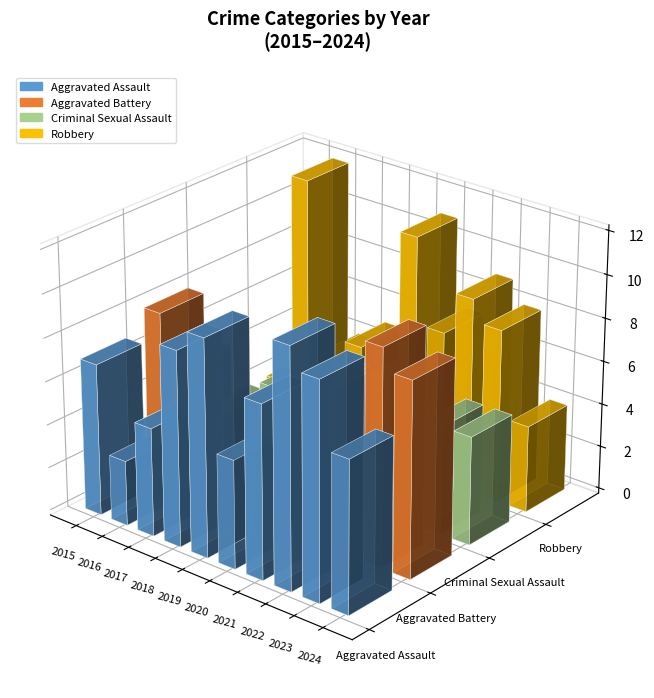

What is the maximum value shown in the chart?

12